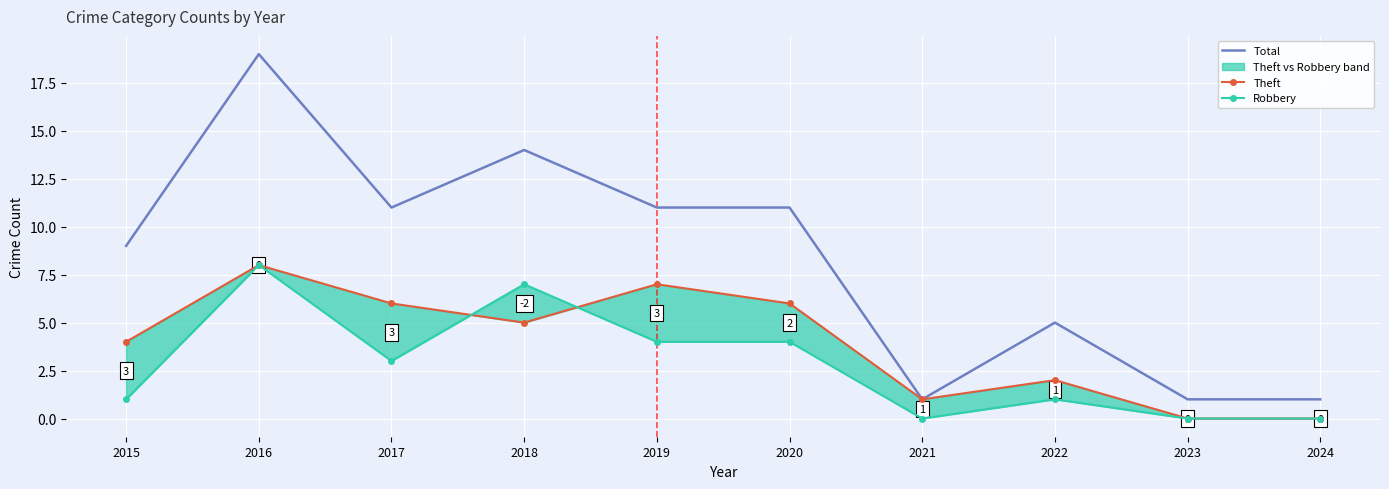

What is the difference between the highest and lowest values at 2020?

7